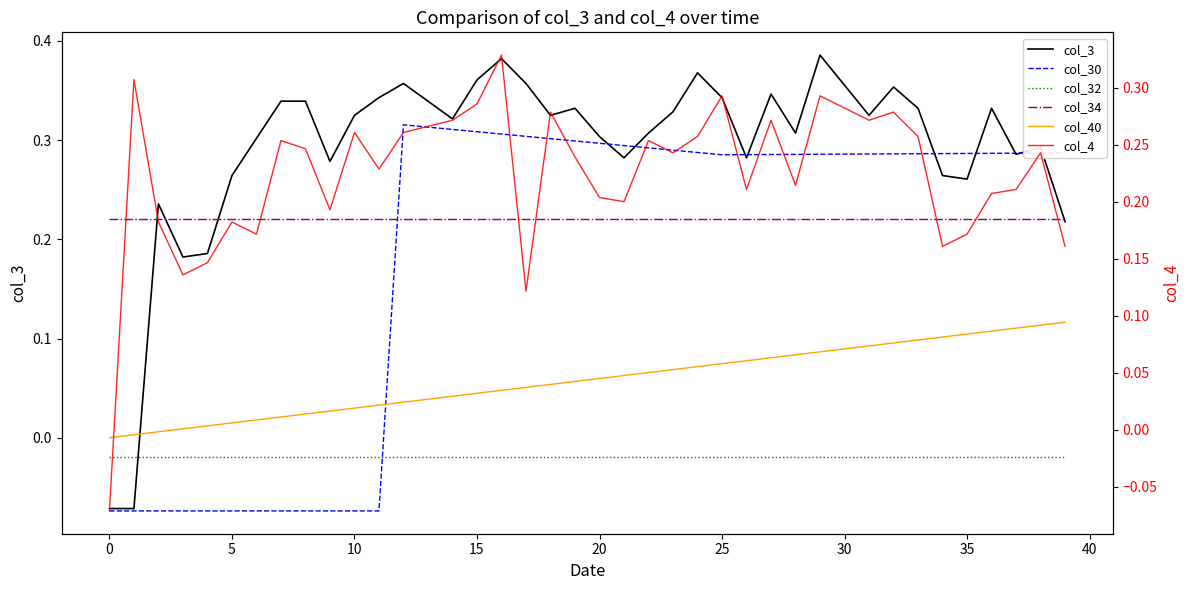

What is the sum of the col_34 values at 12 and −5?

0.4